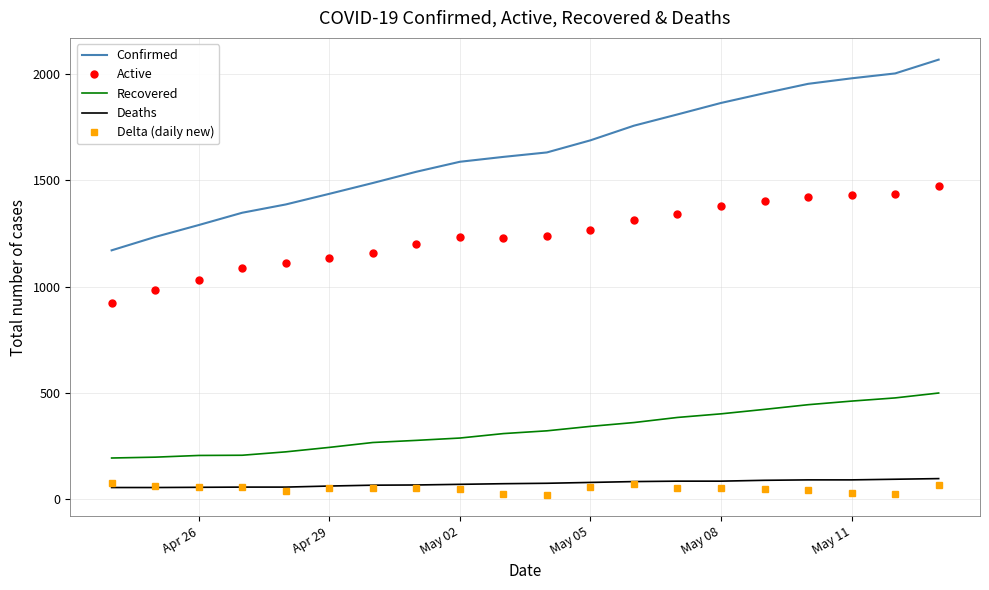

List the series in order of their peak value, lowest first.

Delta (daily new), Deaths, Recovered, Active, Confirmed